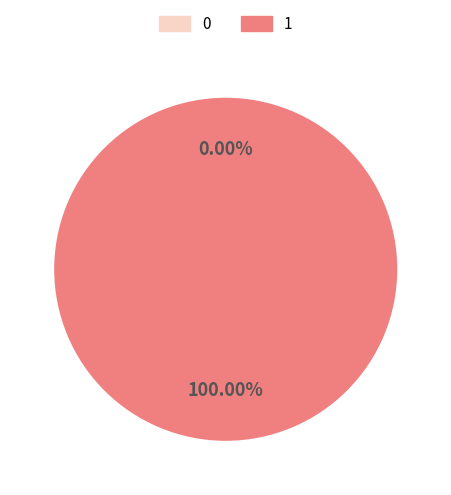

Count the number of slices in the pie.

2